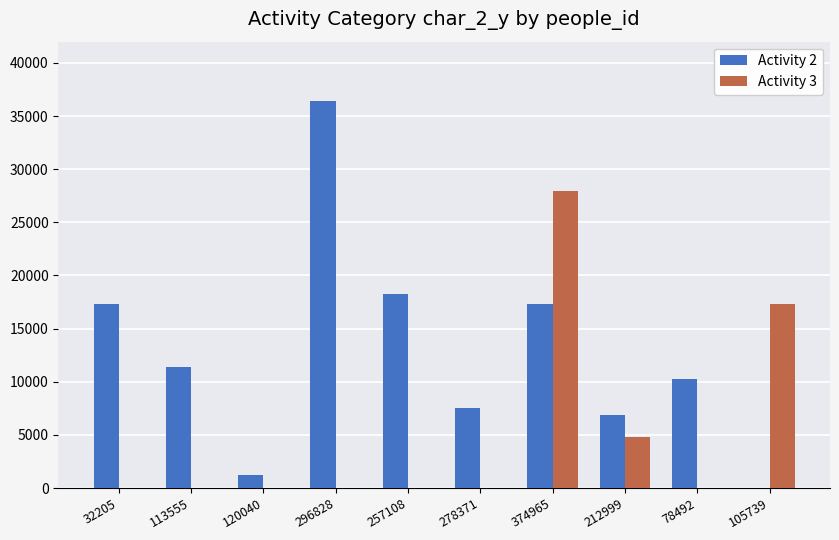

The Activity 3 series shows 0 at 257108. True or false?

True